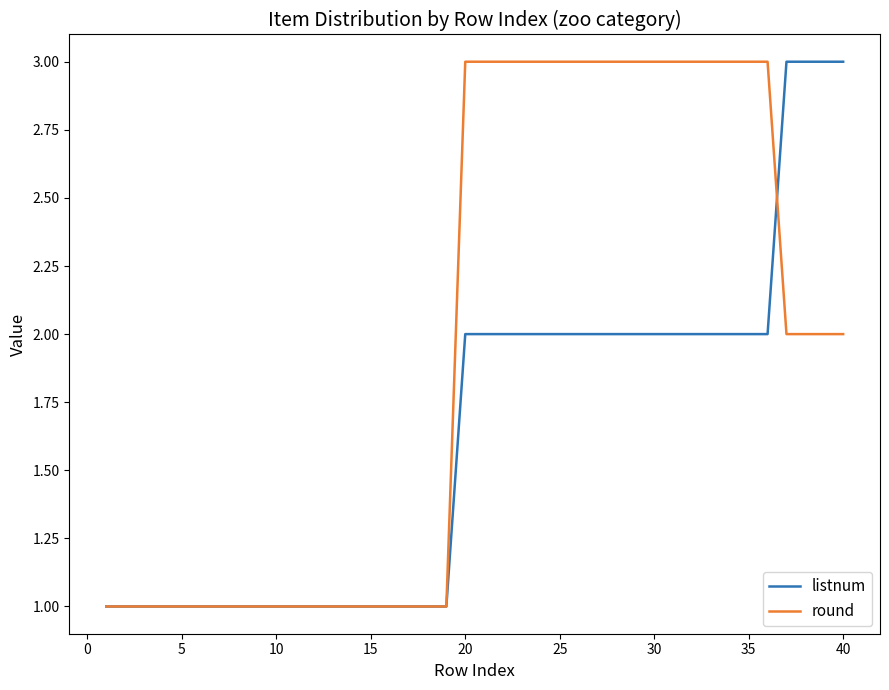

What is the maximum value shown in the chart?

3